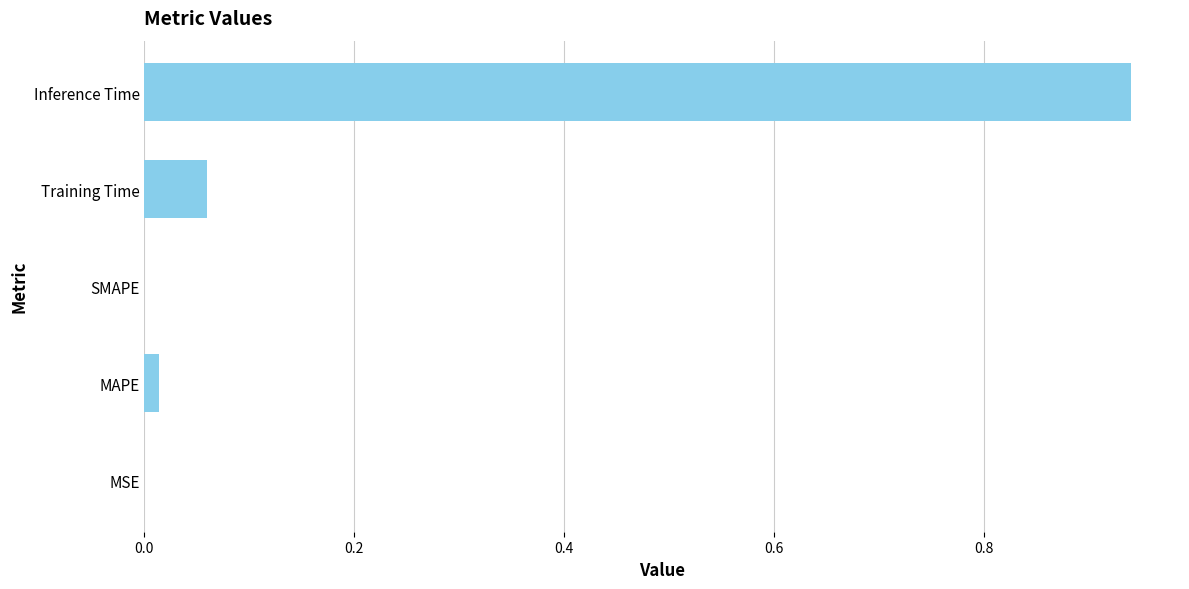

The chart shows a value of 0.6 at Inference Time. True or false?

False